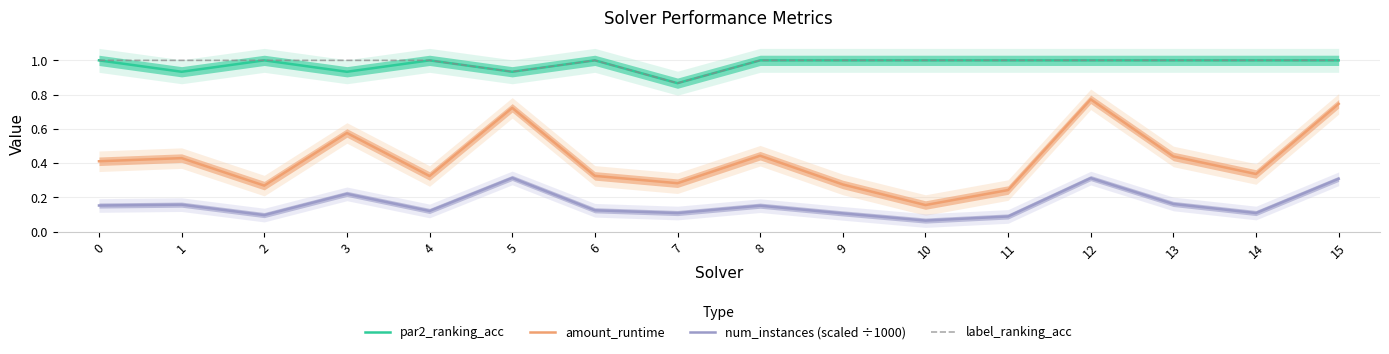

True or false: amount_runtime and par2_ranking_acc cross at least once.

False